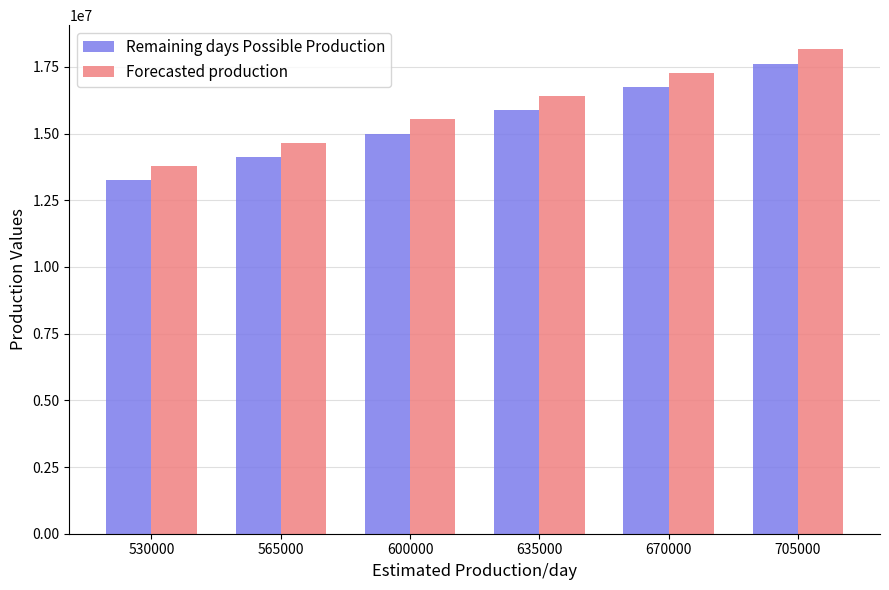

Which series has the largest total across all categories?

Forecasted production